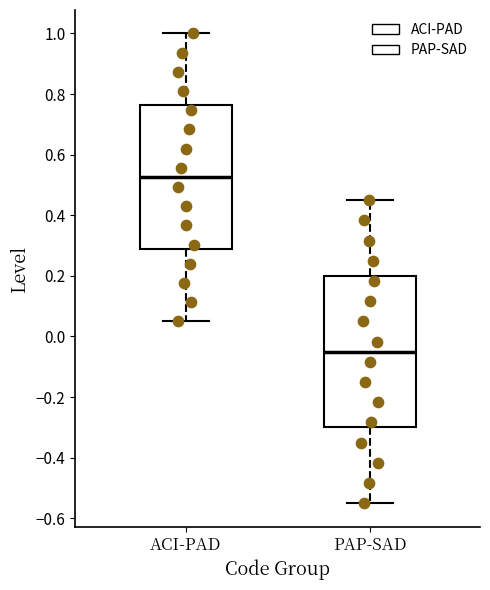

Reading left to right, transcribe this box plot: for each box, give where its median line is, the range the box spans, and where its two whiskers end, as read against the y-axis. The values are not printed on the chart, so give them approximately, as read against the axis.

ACI-PAD: median 0.52, box 0.28 to 0.76, whiskers 0.06 to 1.00
PAP-SAD: median -0.04, box -0.30 to 0.20, whiskers -0.54 to 0.46